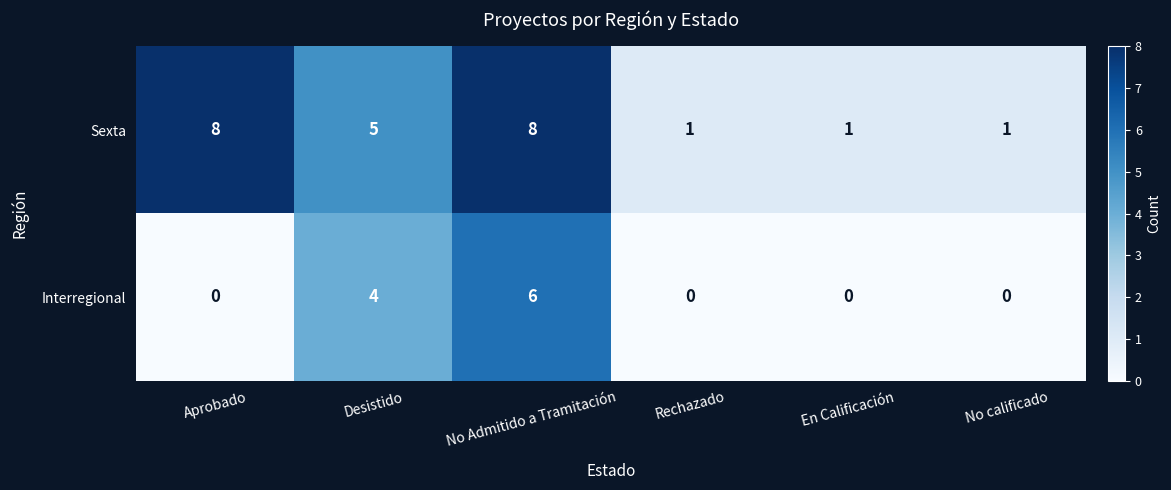

Reading left to right, transcribe all the data shown in this chart.

Sexta: 8	5	8	1	1	1
Interregional: 0	4	6	0	0	0